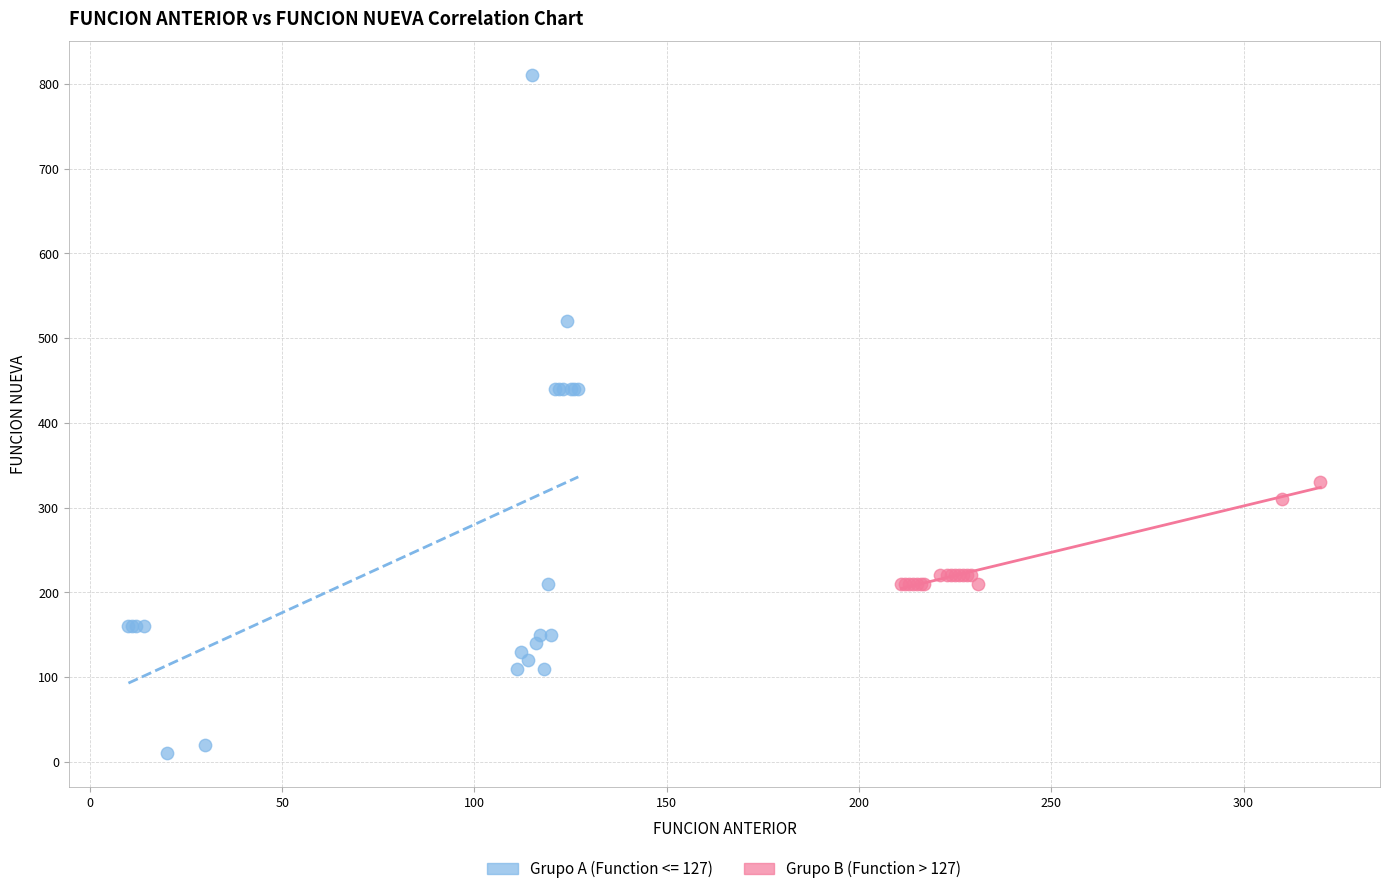

Which series contains the highest Y value?

Grupo A (Function <= 127)